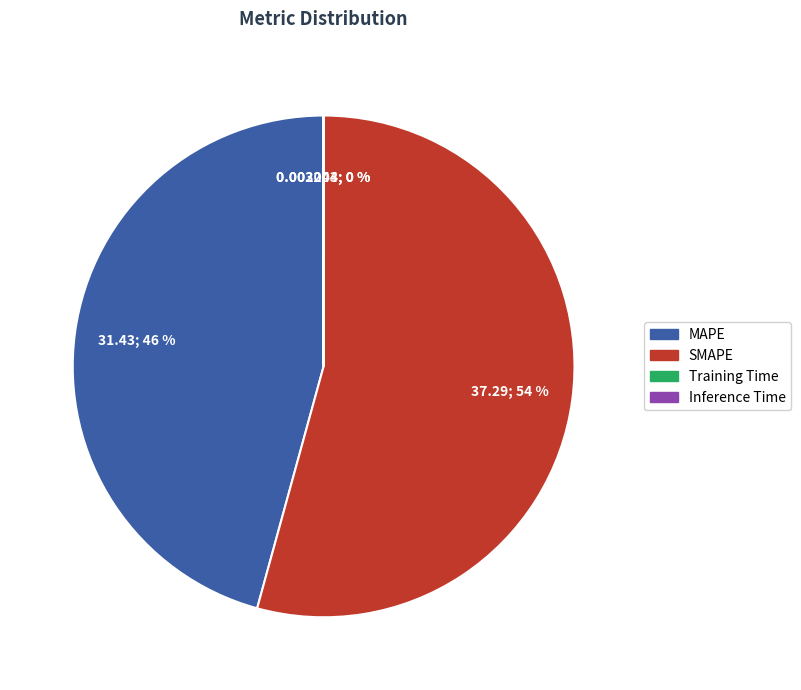

True or false: MAPE accounts for 36% of the total.

False